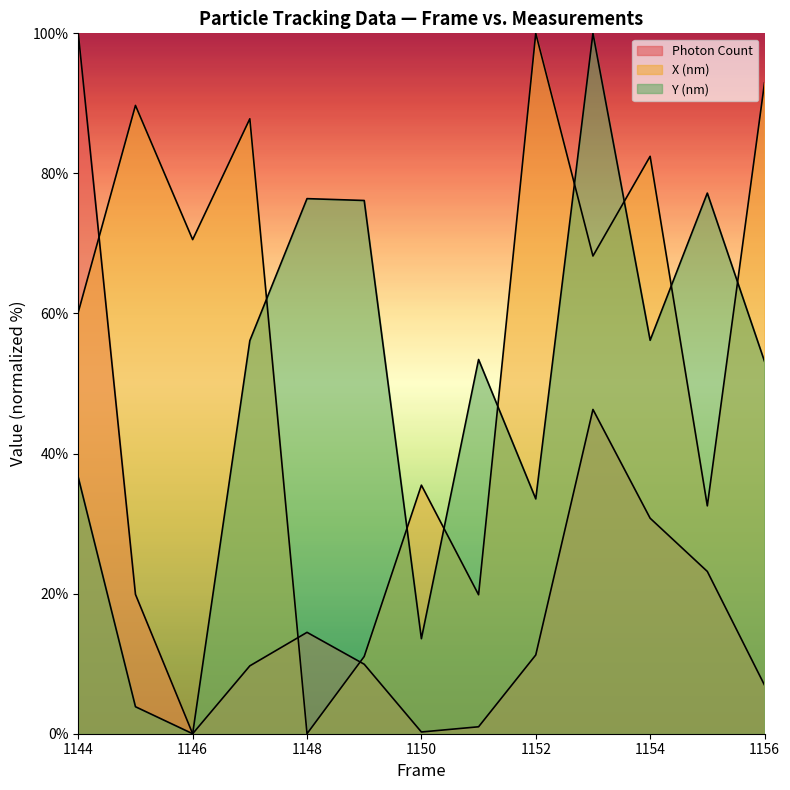

True or false: Photon Count has a value of 0.0 at 1146.

True